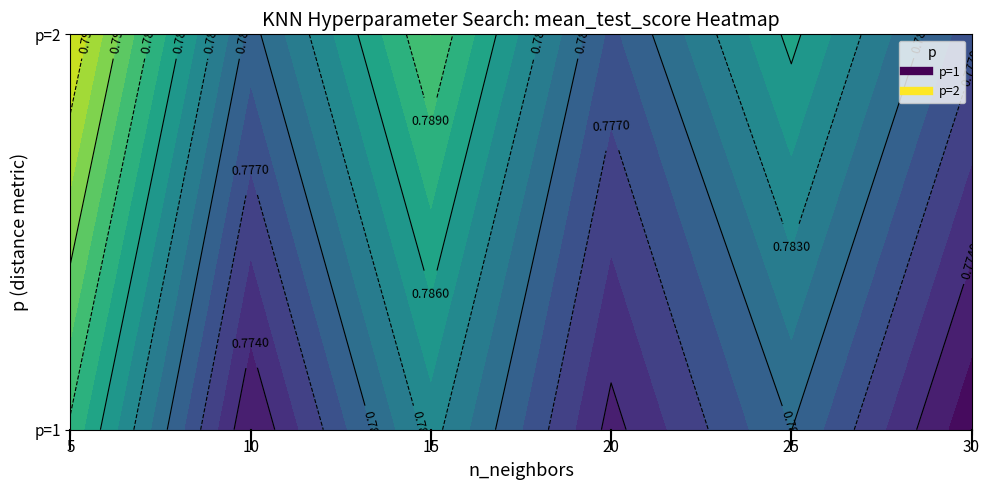

Is it true that 10 equals 0.3 at 1?

False